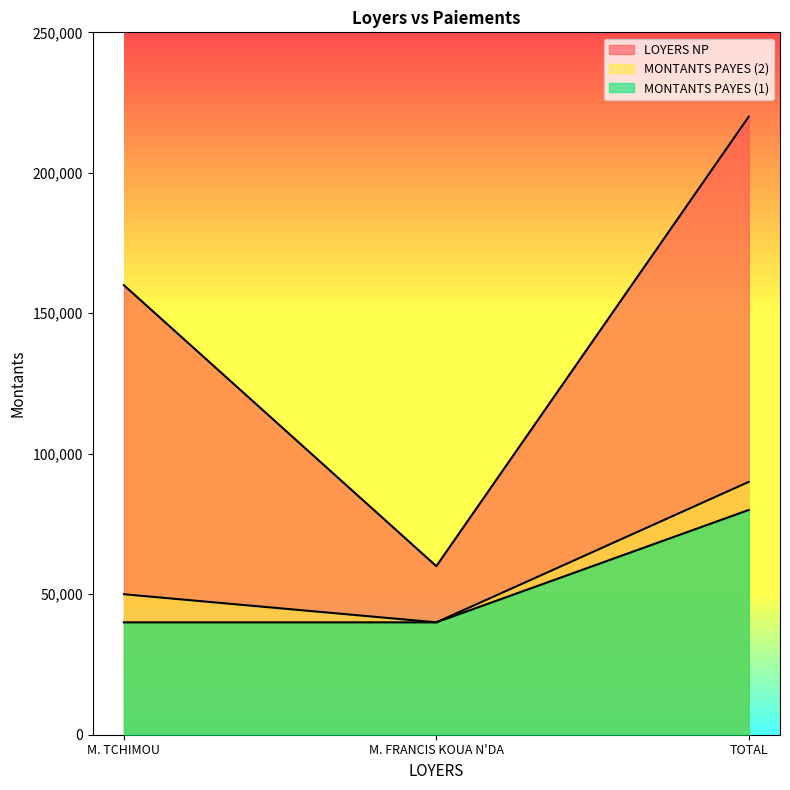

Reading left to right, extract all data points from this chart.

LOYERS NP: 160000	60000	220000
MONTANTS PAYES (1): 40000	40000	80000
MONTANTS PAYES (2): 50000	40000	90000